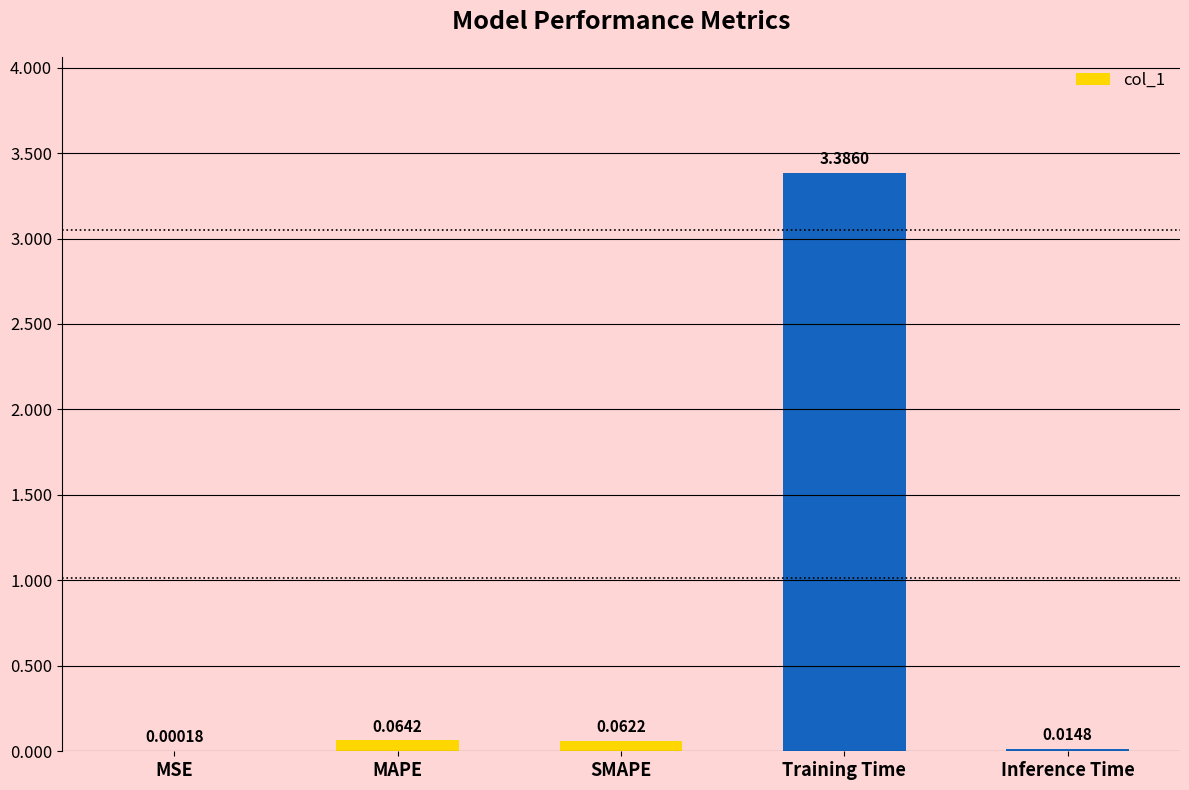

What is the sum of all values?

3.5